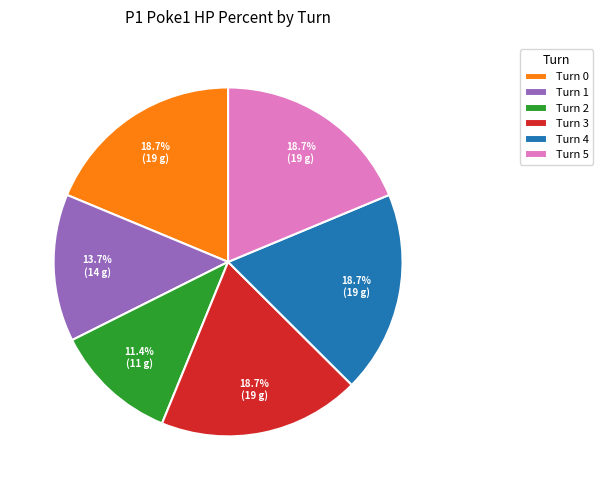

Is it true that Turn 4 is 6% of the pie?

False